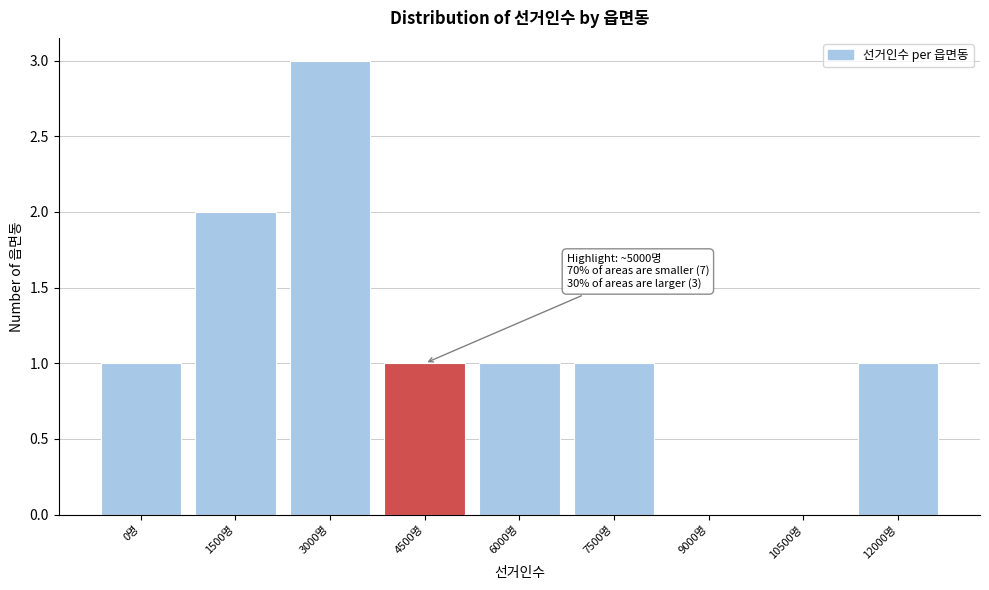

Reading left to right, what are all the values shown in this chart?

0명=1	1500명=2	3000명=3	4500명=1	6000명=1	7500명=1	9000명=0	10500명=0	12000명=1